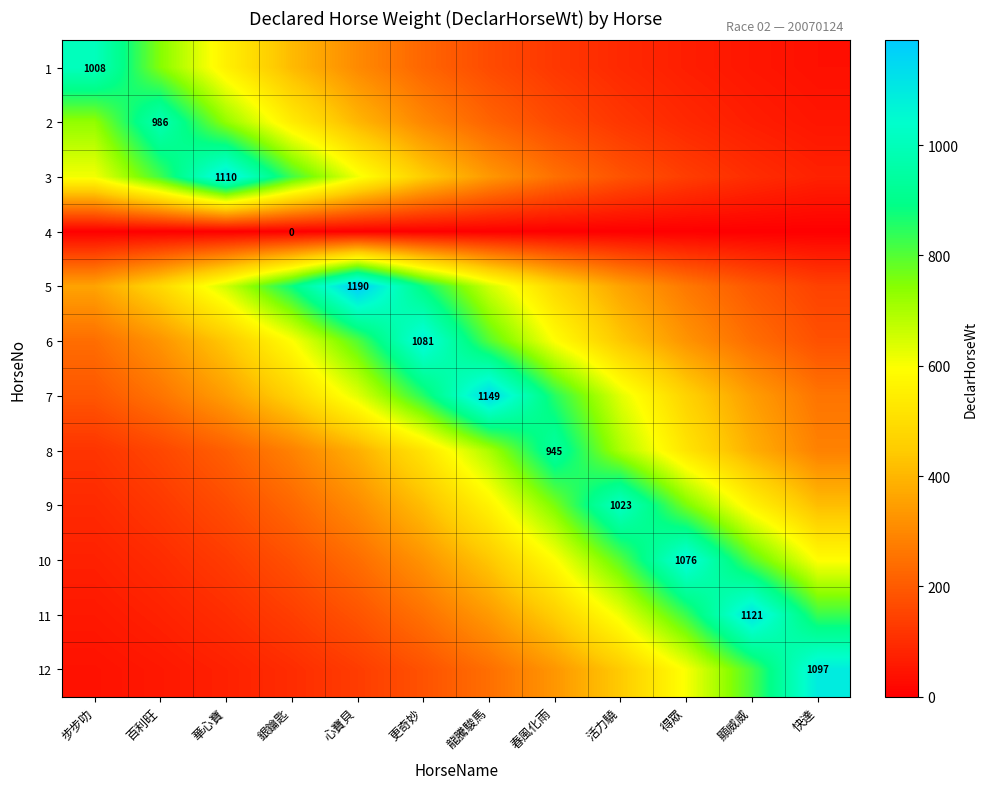

Read the 8 value at 快達.

284.6